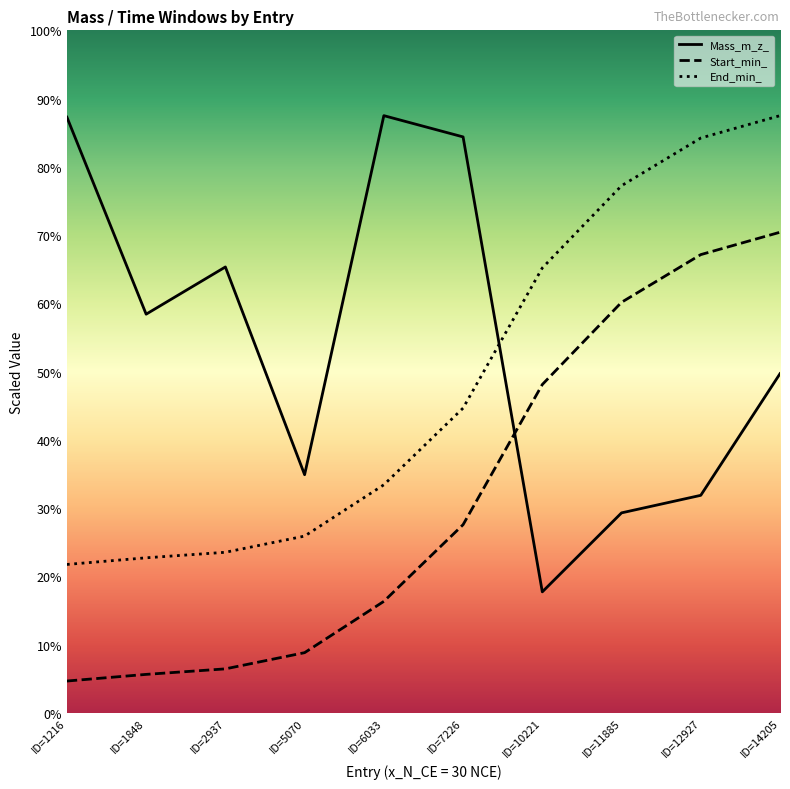

Does the chart display data point markers on the line(s)?

No